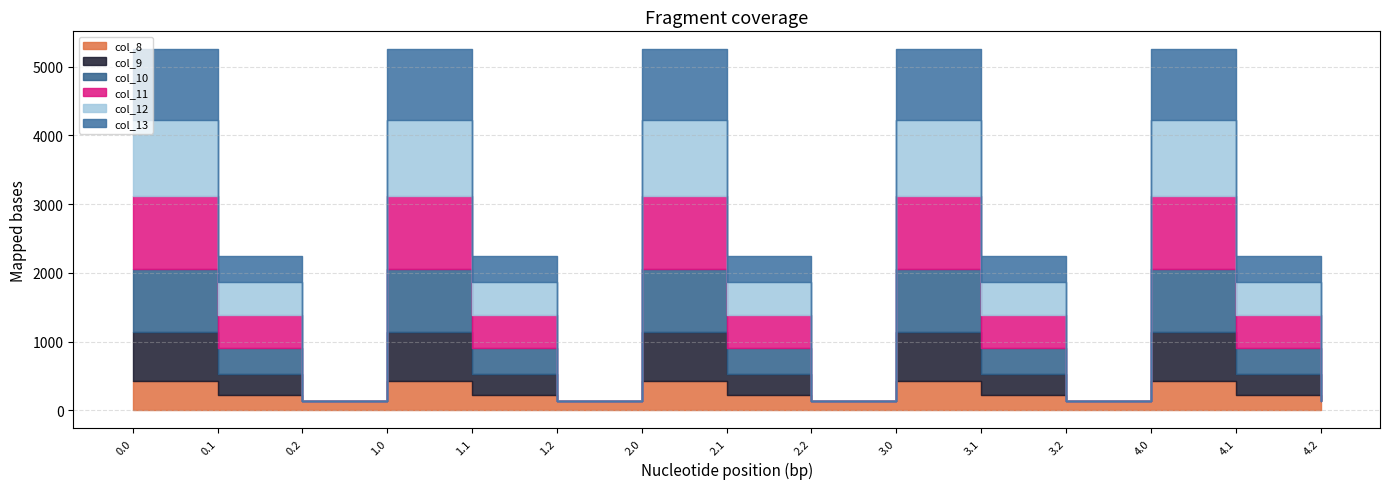

How many times do col_10 and col_13 cross each other?

5